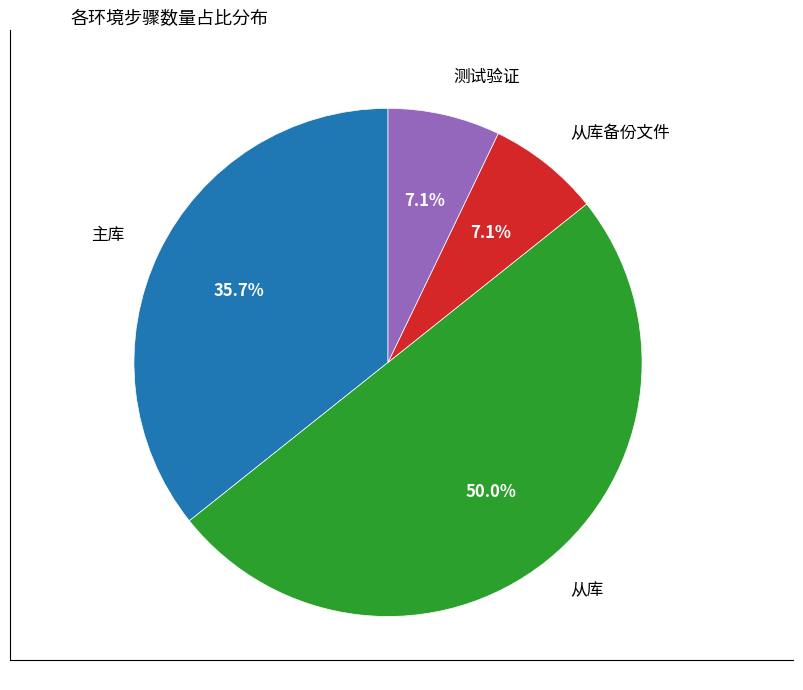

Is it true that 从库 is 50% of the pie?

True